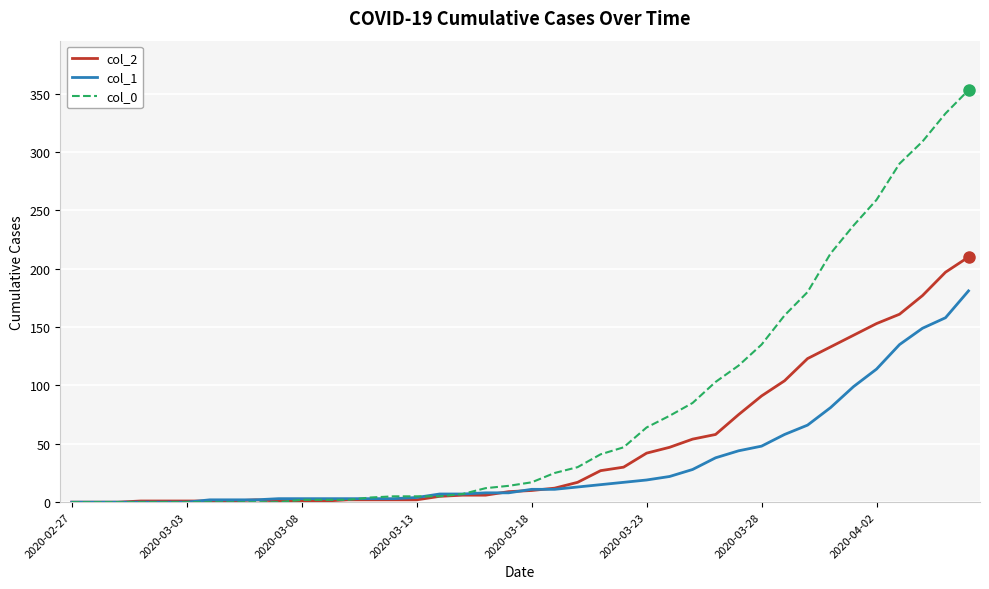

How many series are shown in this chart?

3